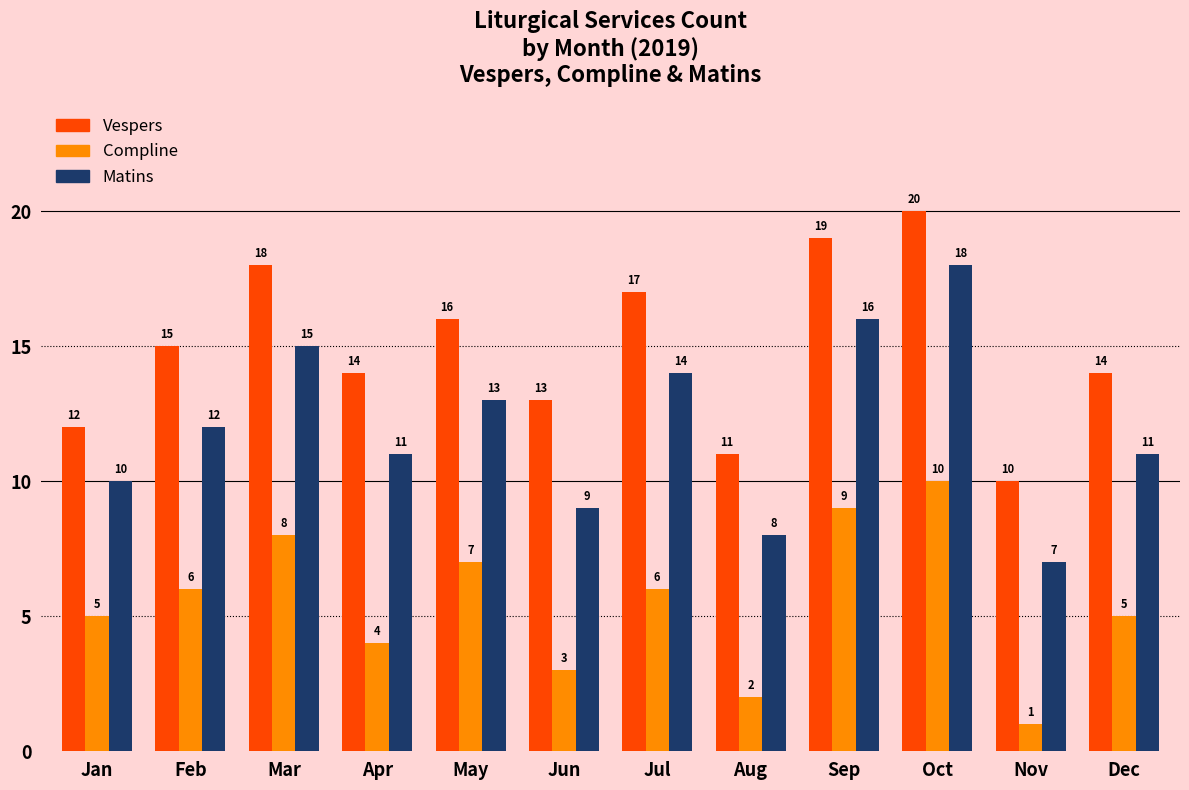

Rank the series at Apr from lowest to highest value.

Compline, Matins, Vespers